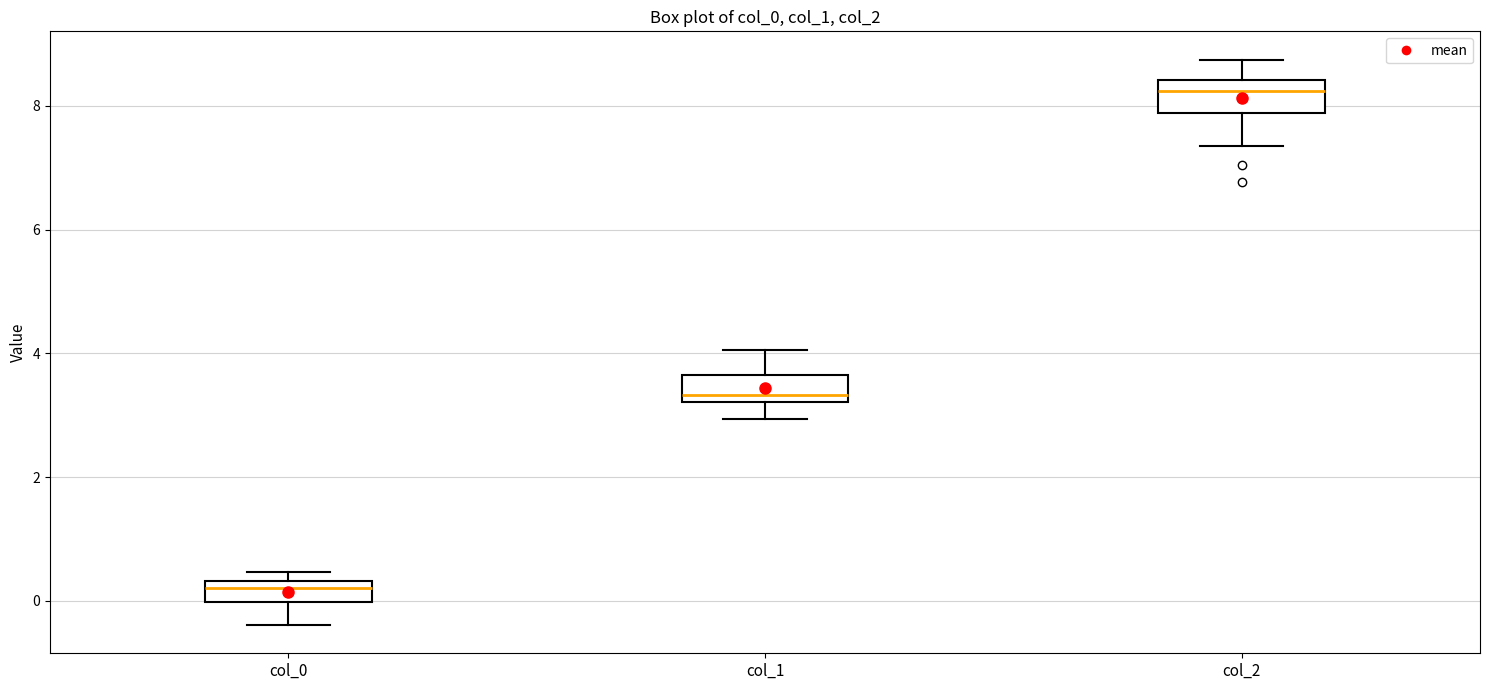

Where is the upper edge of the box for col_1 on the y-axis? The values are not printed on the chart, so give them approximately, as read against the axis.

3.6